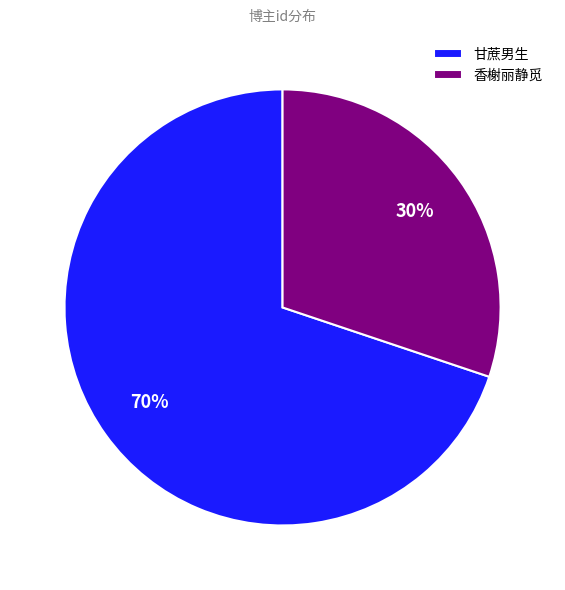

Rank the categories by value from lowest to highest.

香榭丽静觅, 甘蔗男生